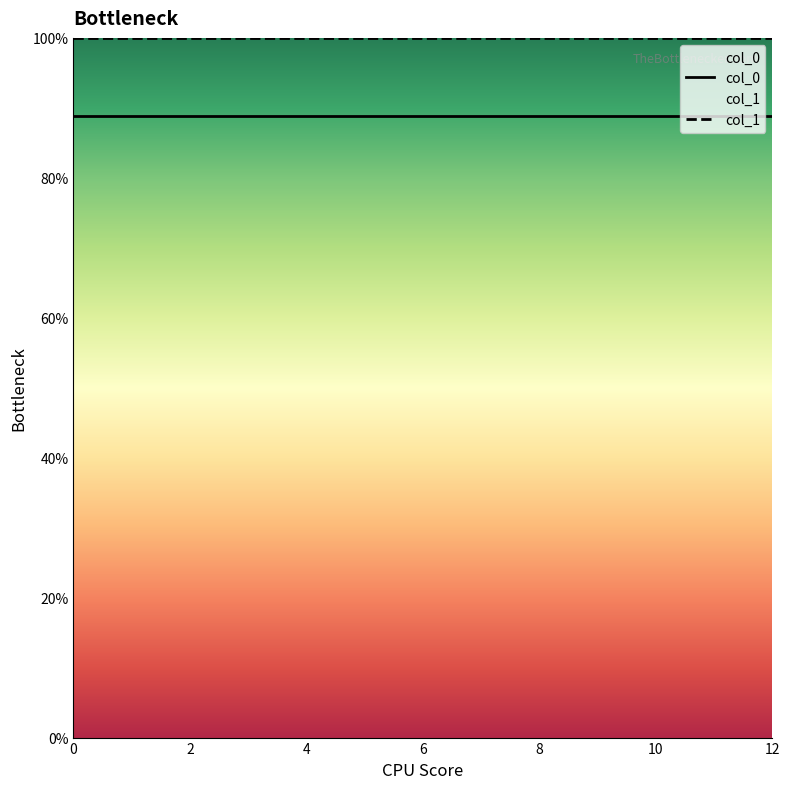

True or false: col_1 has more than 0 points higher than both neighbors.

False